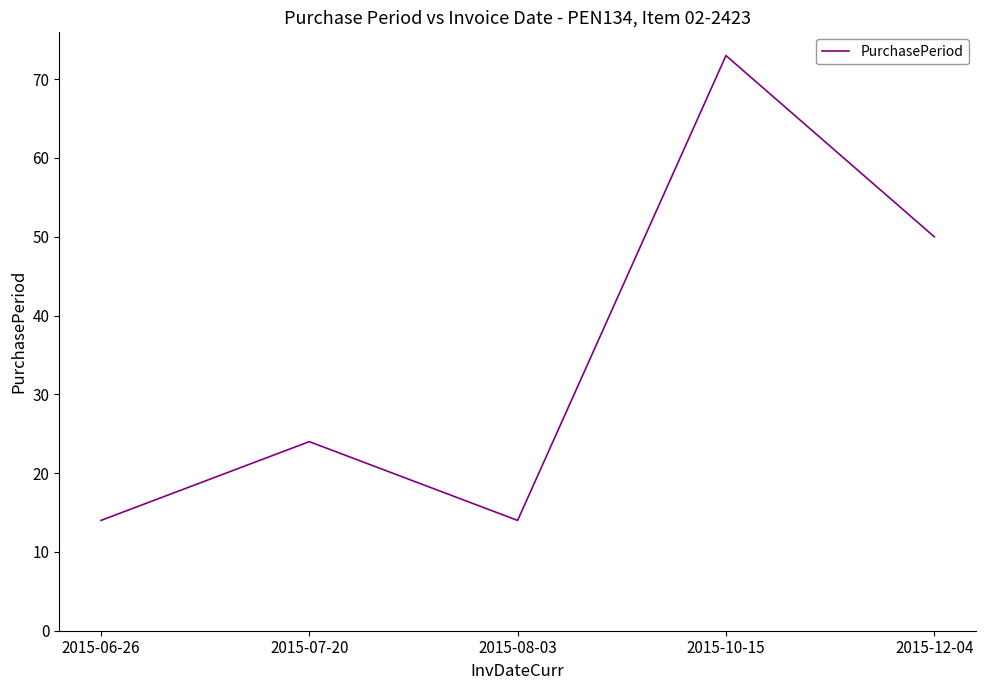

Reading left to right, what are all the values shown in this chart?

2015-06-26=14	2015-07-20=24	2015-08-03=14	2015-10-15=73	2015-12-04=50